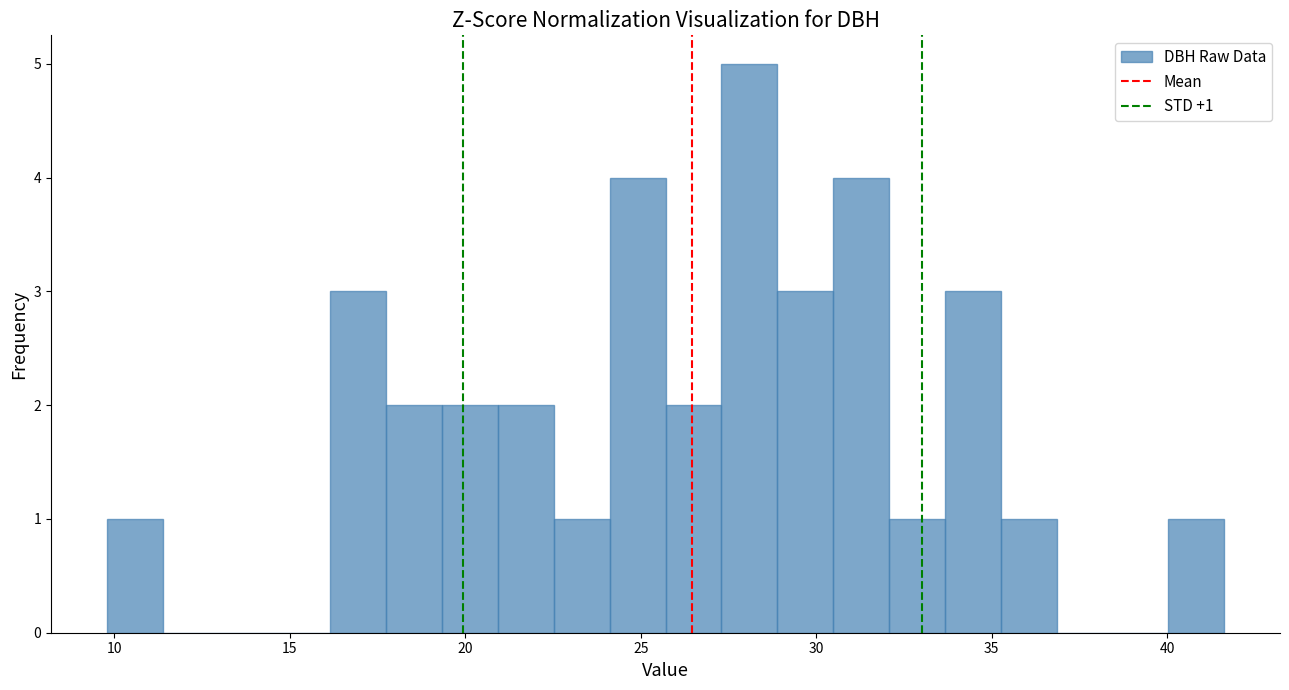

Around what value on the x-axis is the tallest bar? Give the approximate position of its centre, as read against the axis.

28.0